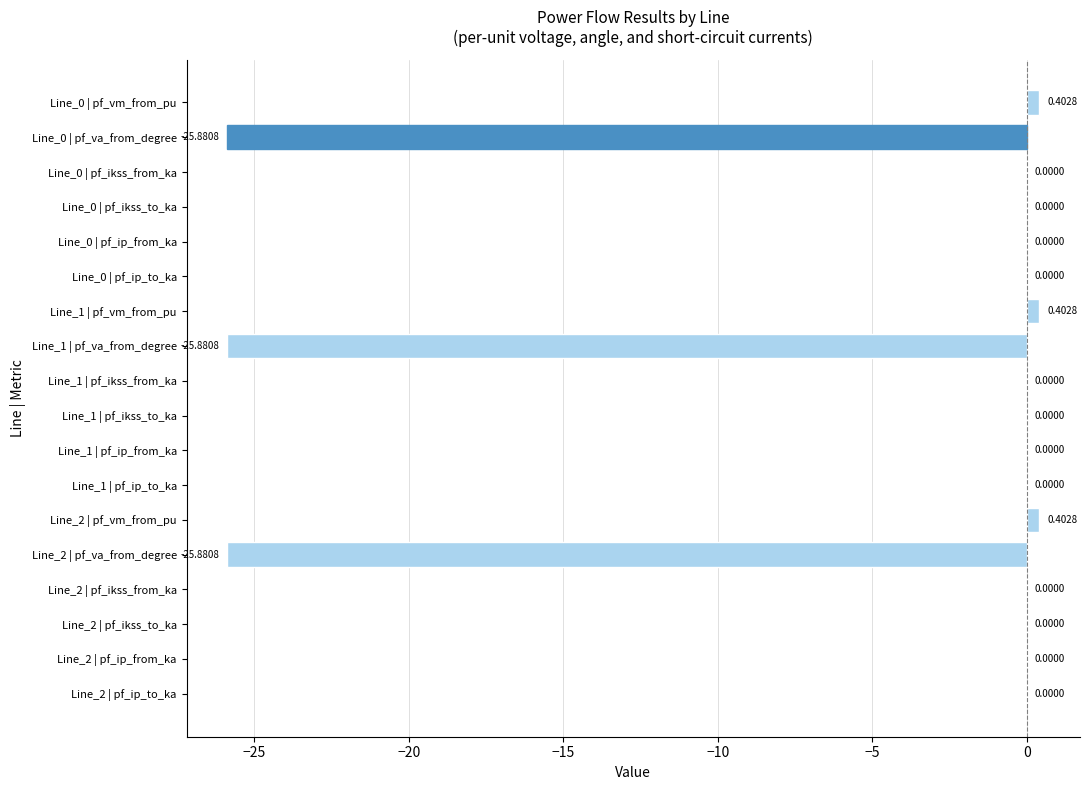

What is the sum of all values?

-76.4